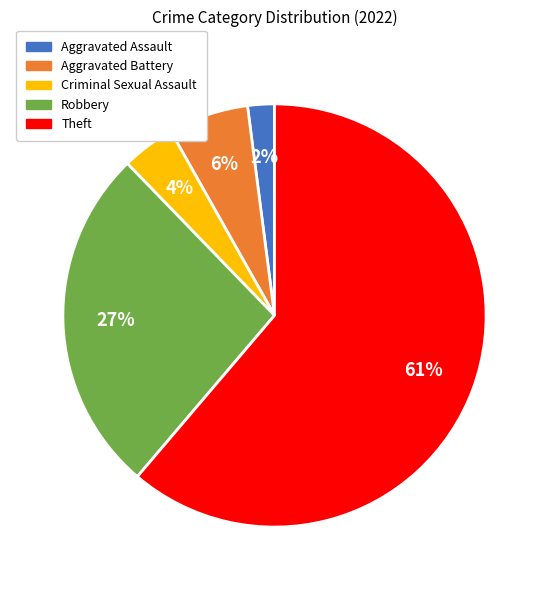

To the nearest percent, what is the average slice percentage?

20%